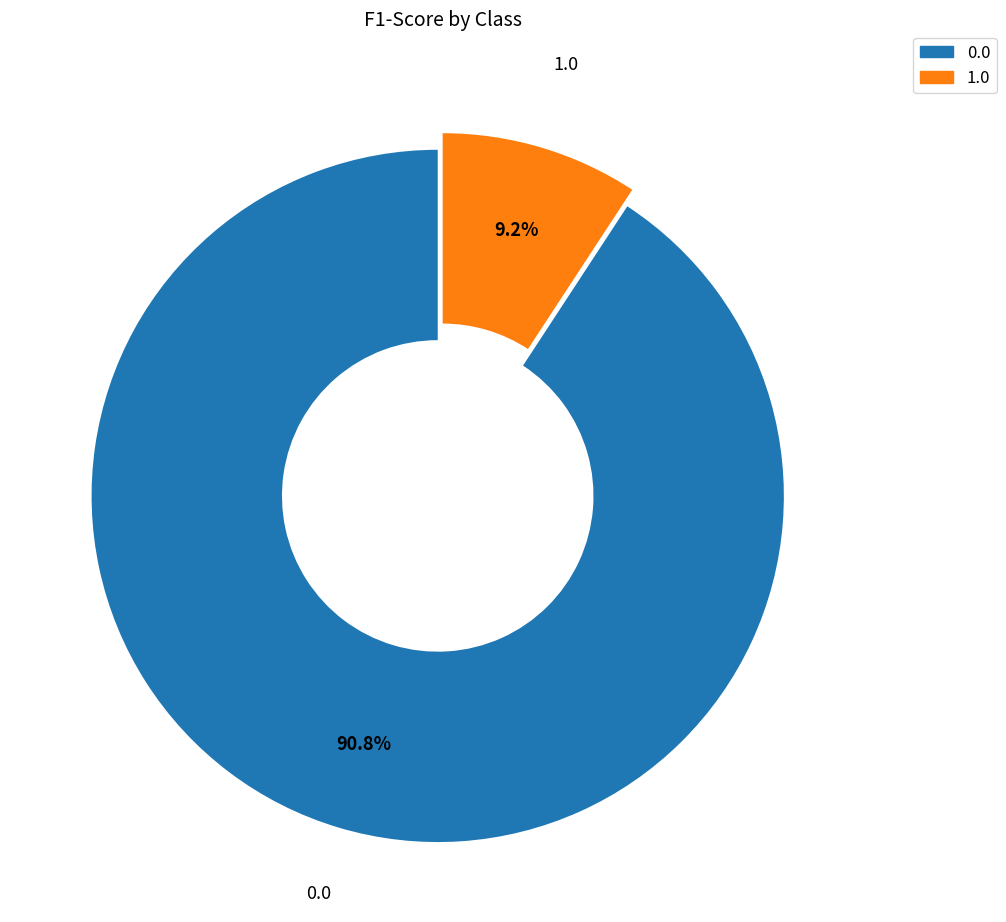

To the nearest percent, what percentage of the pie is 0.0?

91%